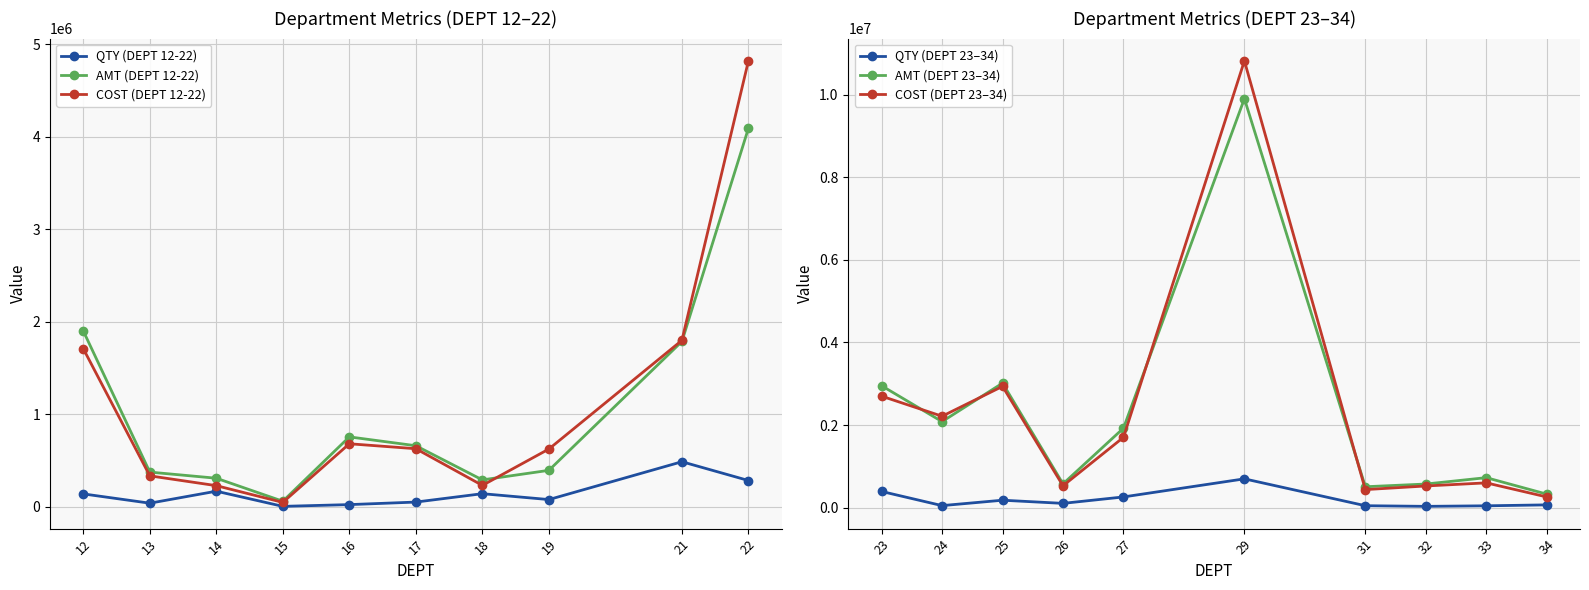

Is the value of AMT (DEPT 12-22) at 17 greater than the value of QTY (DEPT 12-22) at 15?

Yes